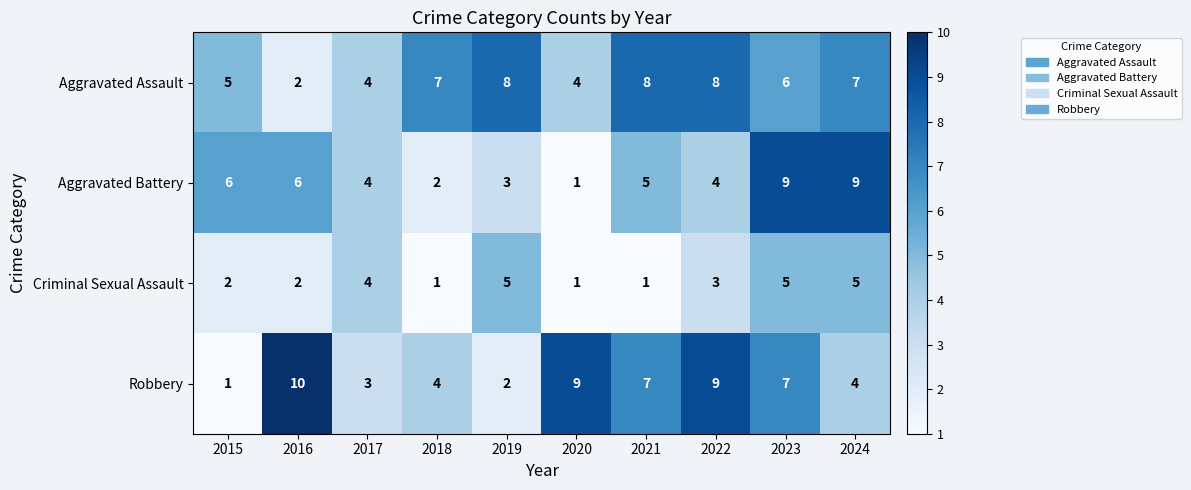

The value of Aggravated Assault at 2020 is 4. True or false?

True